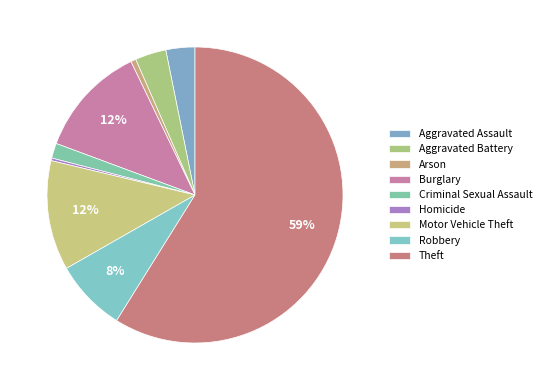

To the nearest percent, what percentage of the pie is Robbery?

8%